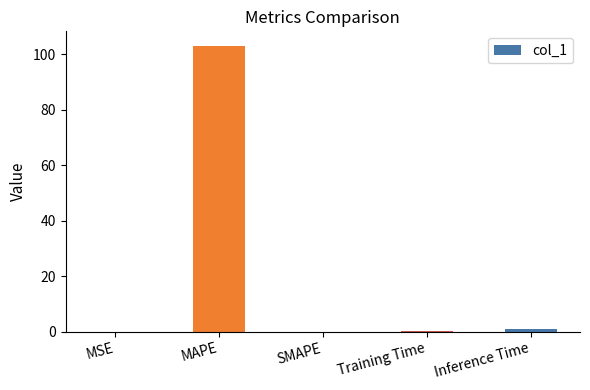

What is the average value?

20.8